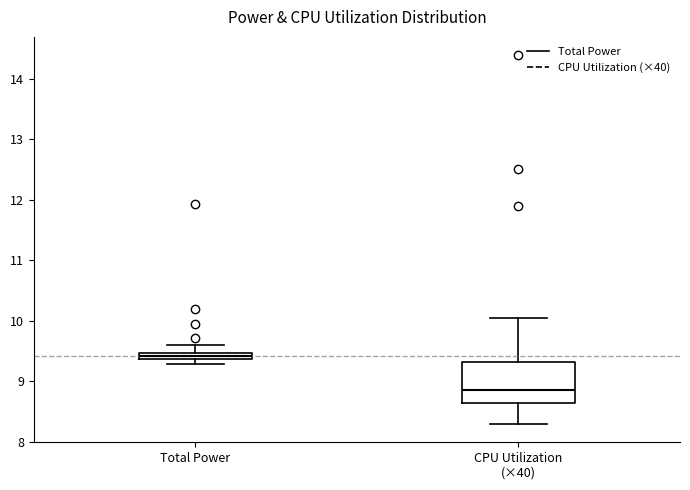

Which box's median line is the lowest?

CPU Utilization (×40)